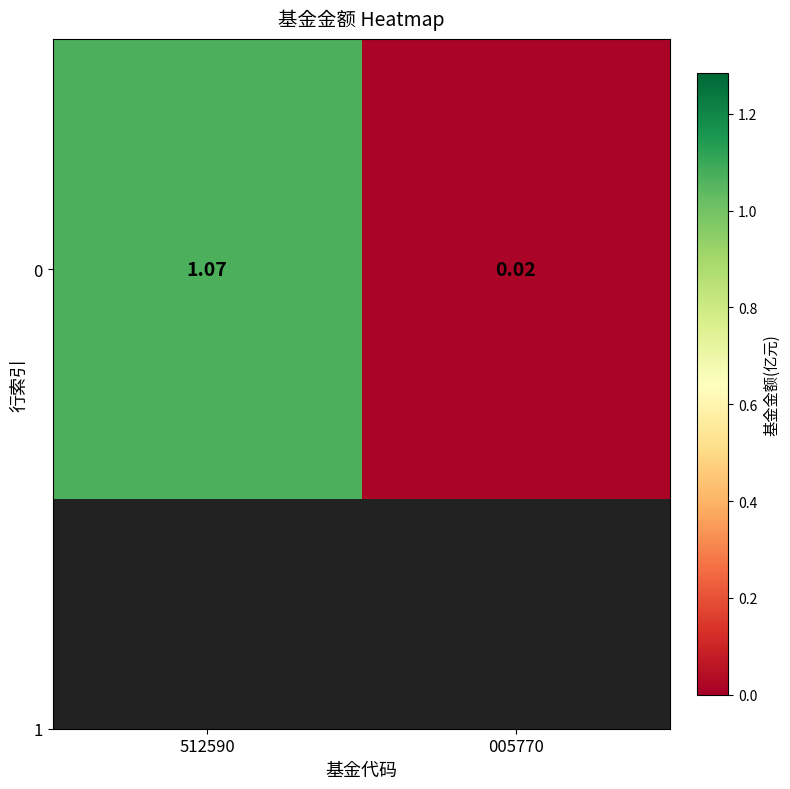

What is the greatest value displayed?

1.1